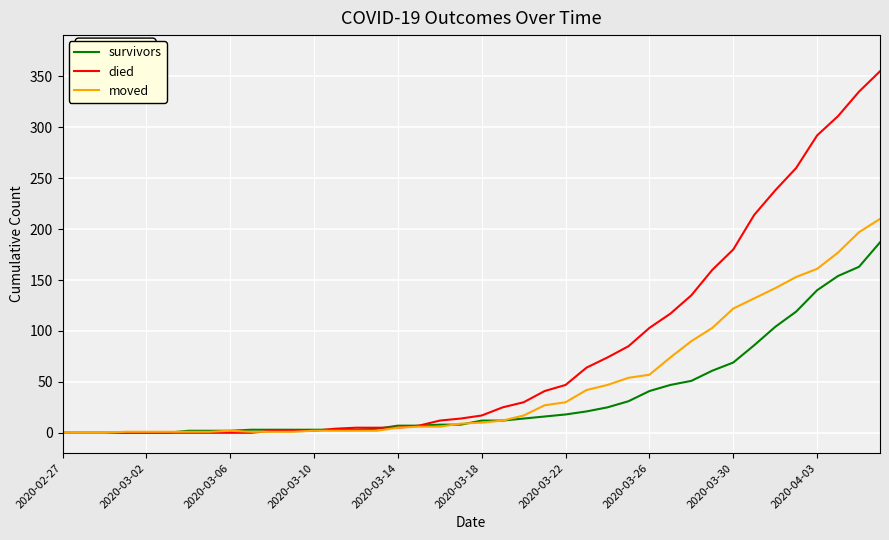

Rank the series by their average value, from lowest to highest.

survivors, moved, died